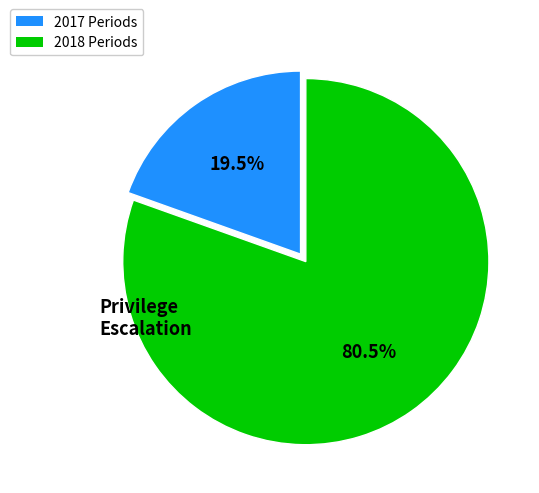

Is there any slice that represents more than half of the pie?

Yes